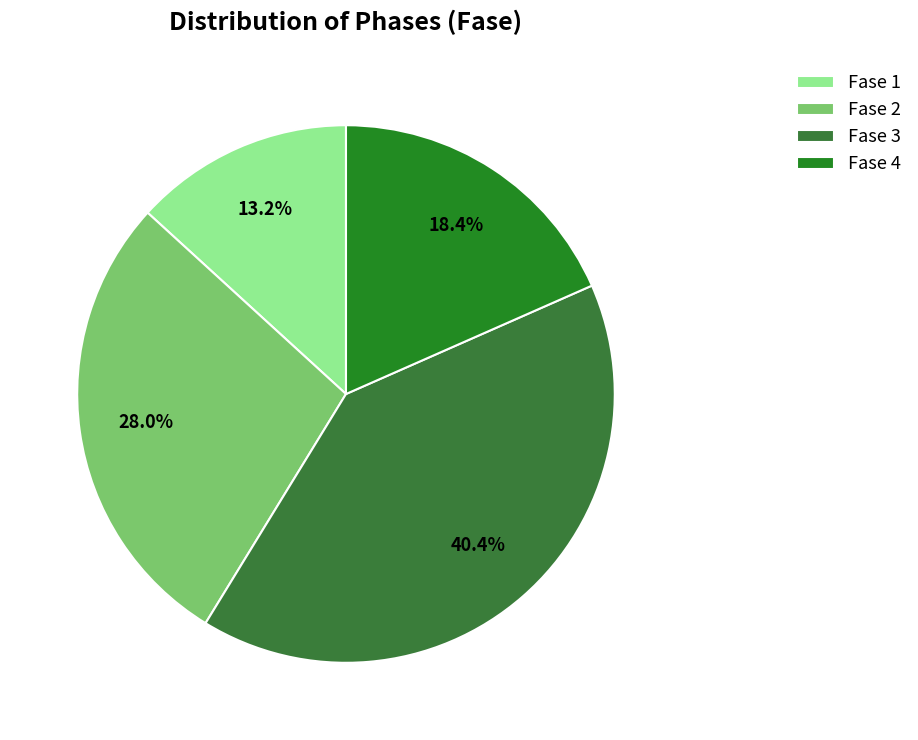

Which has a higher value, Fase 3 or Fase 2?

Fase 3